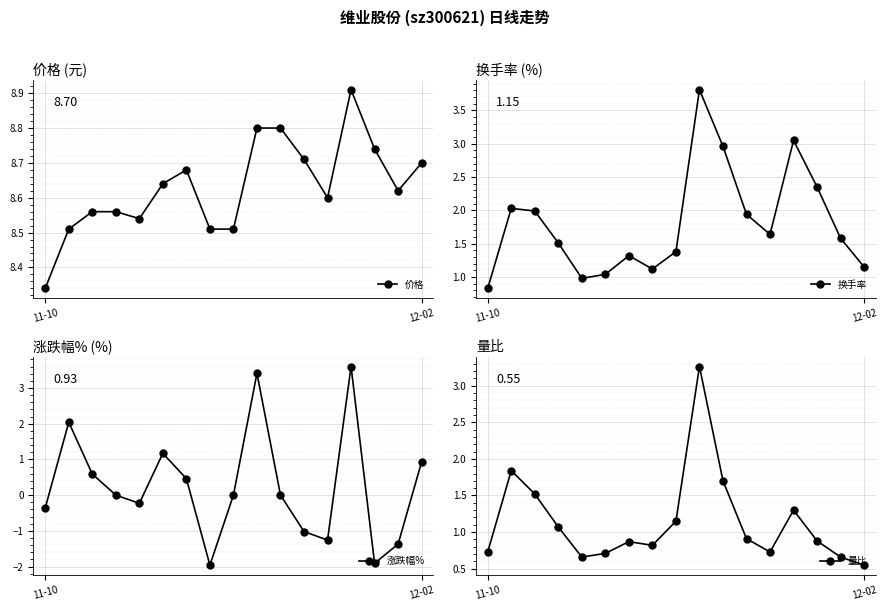

Read the 换手率 value at 11-10.

0.8